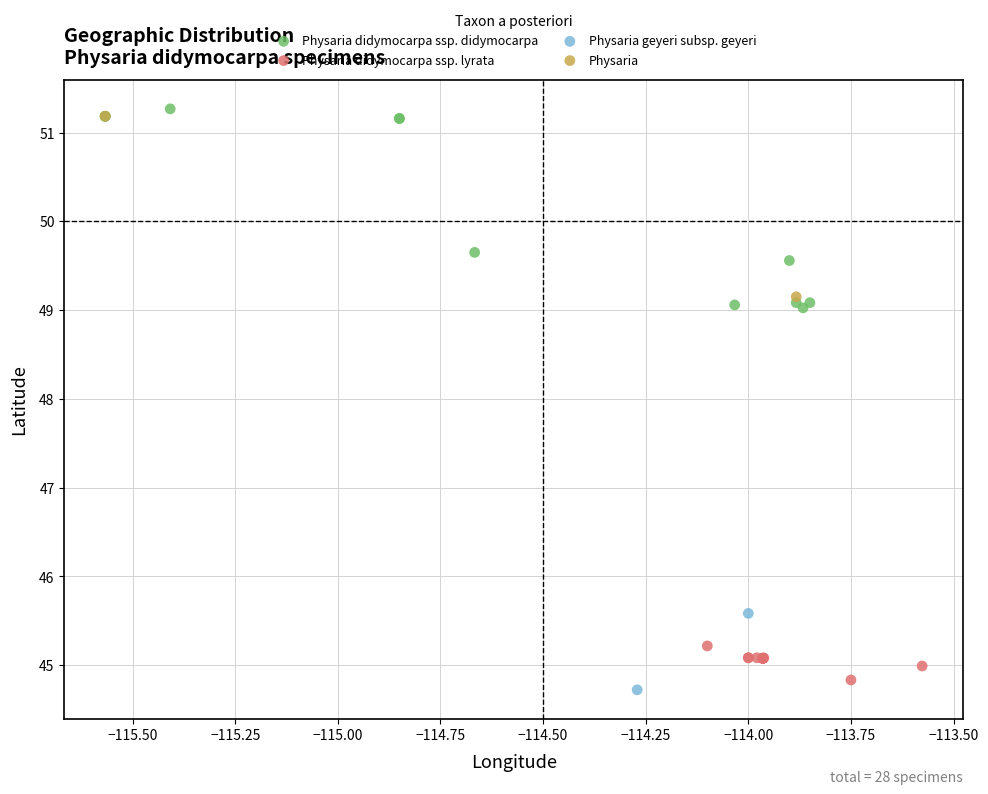

Which series reaches the maximum Y coordinate?

Physaria didymocarpa ssp. didymocarpa